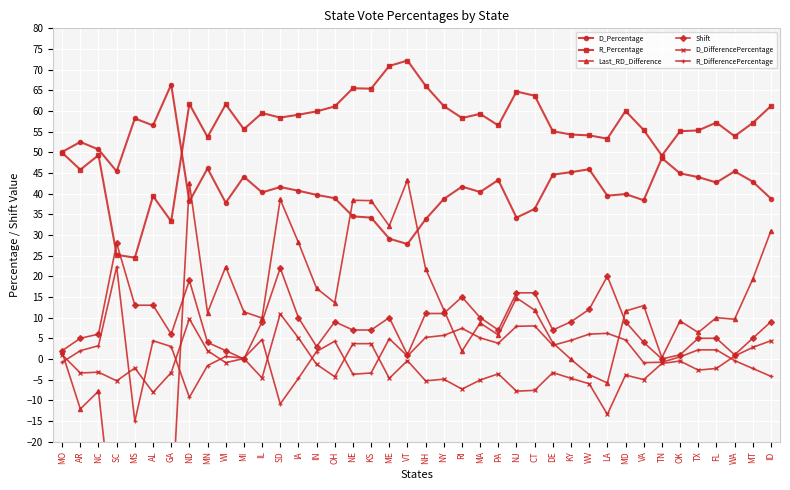

Which series has the largest total across all categories?

R_Percentage